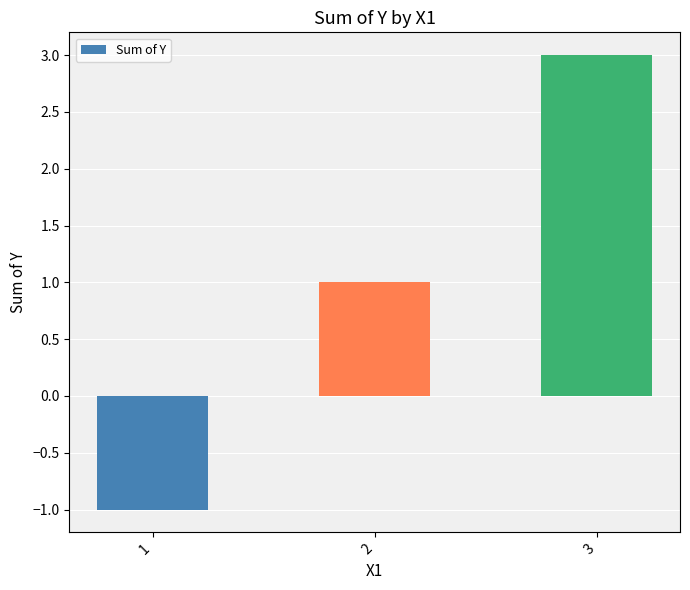

Rank the categories by value from lowest to highest.

1, 2, 3